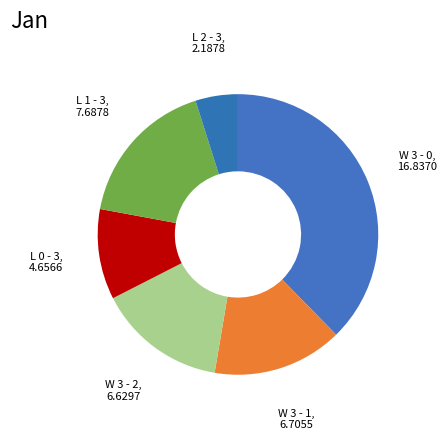

How many segments does this pie chart have?

6